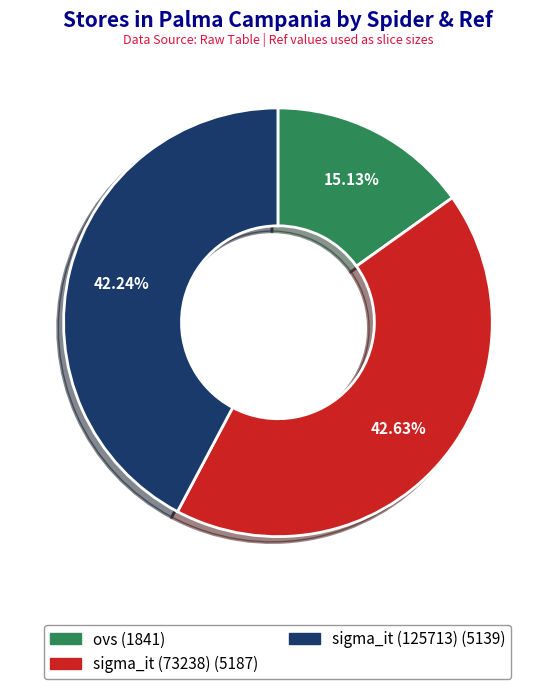

Which category has the smallest portion of the pie?

ovs